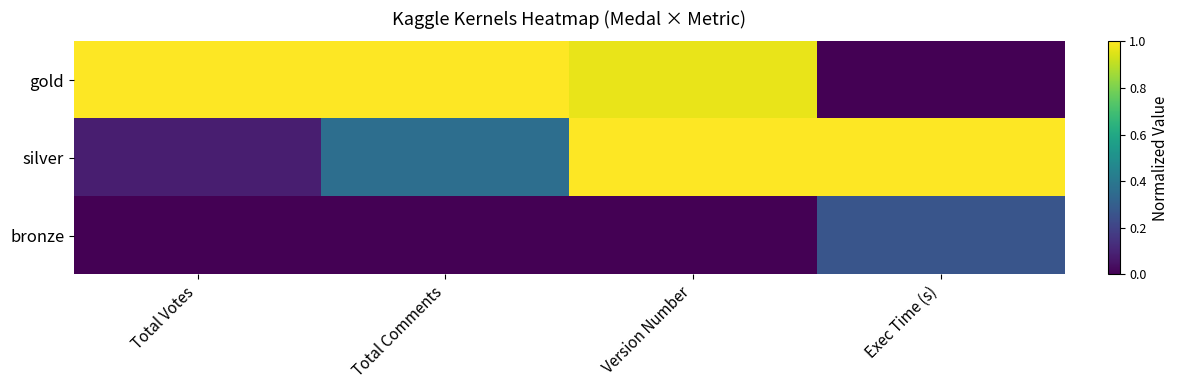

Between Version Number and Total Votes, which is larger?

Total Votes